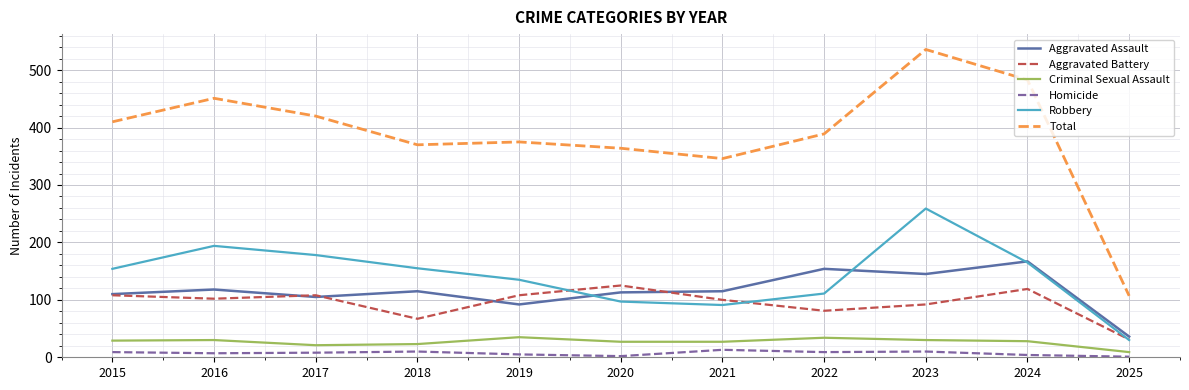

Between 2021 and 2023, which series saw the biggest shift?

Total